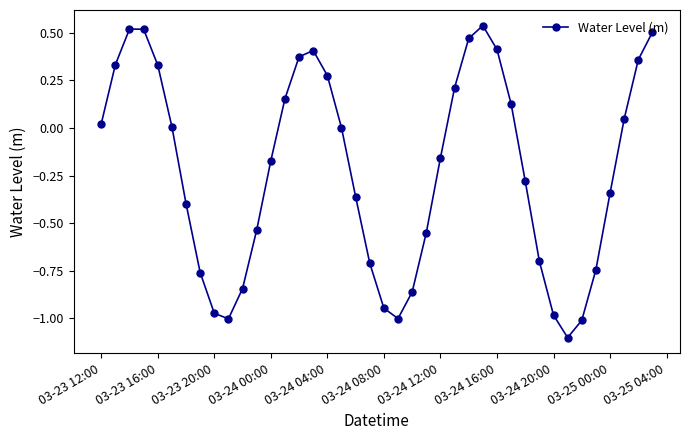

What is the difference between the second highest and second lowest values?

1.5